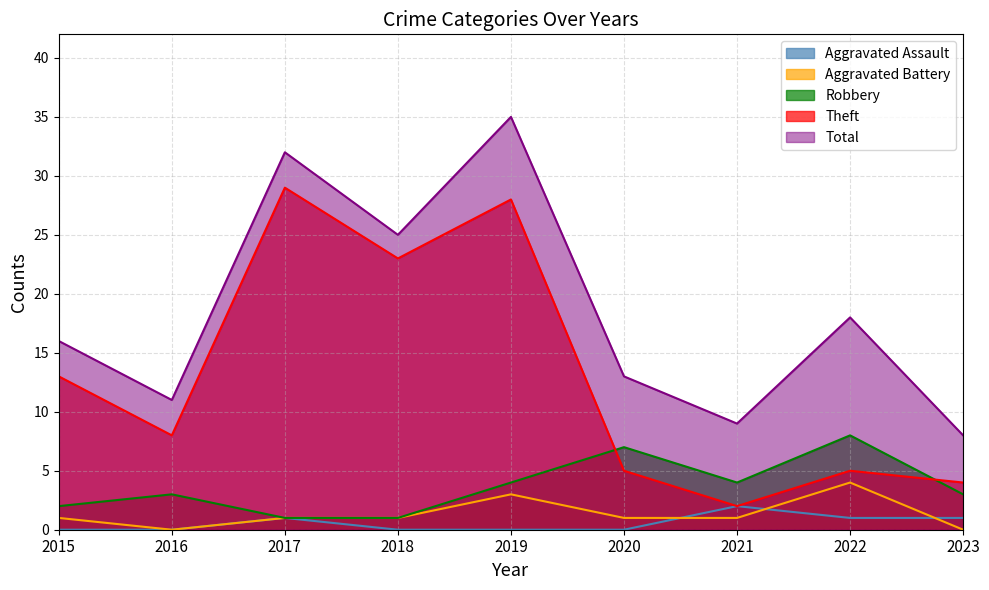

How many interior local peaks does the Total series have?

3